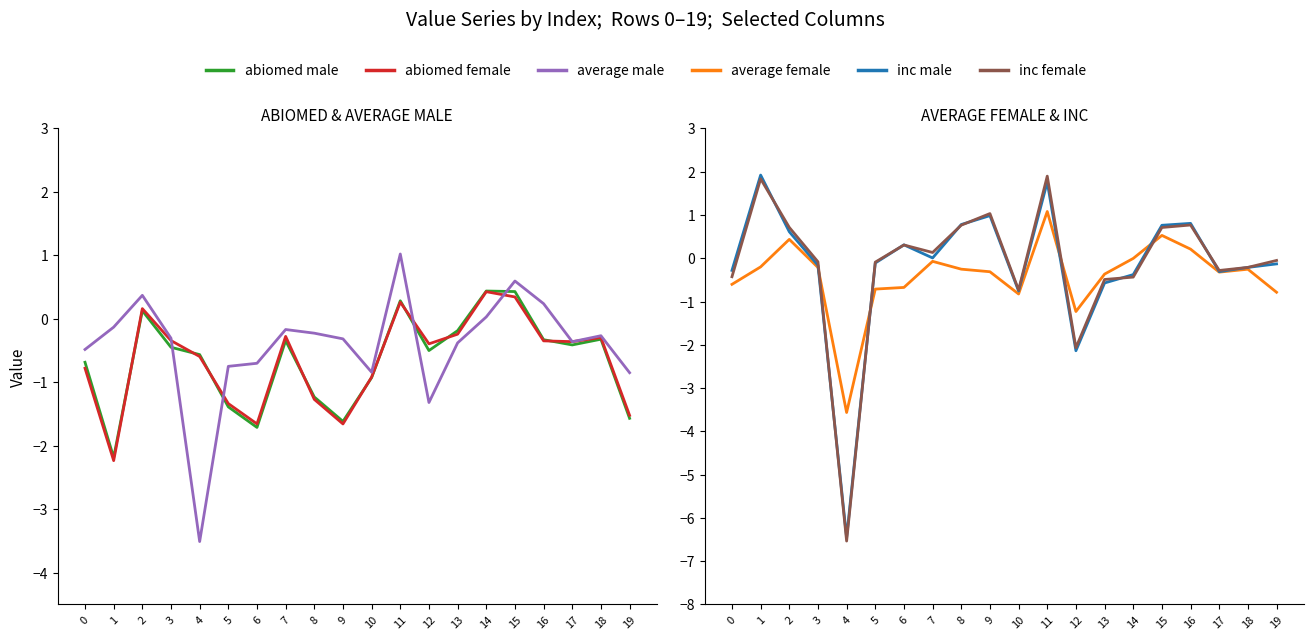

What is the value of the average male point at the 4th from the left?

-0.3